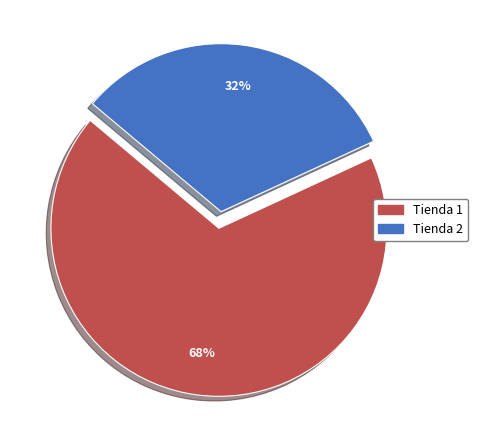

Is the sum of Tienda 1 and Tienda 2 greater than half?

Yes